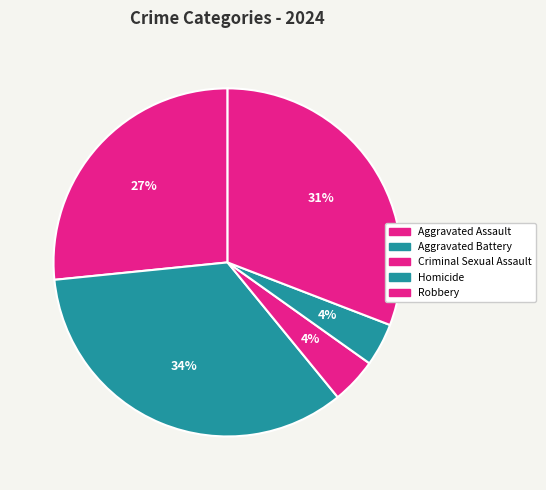

Is there a majority slice in this chart?

No